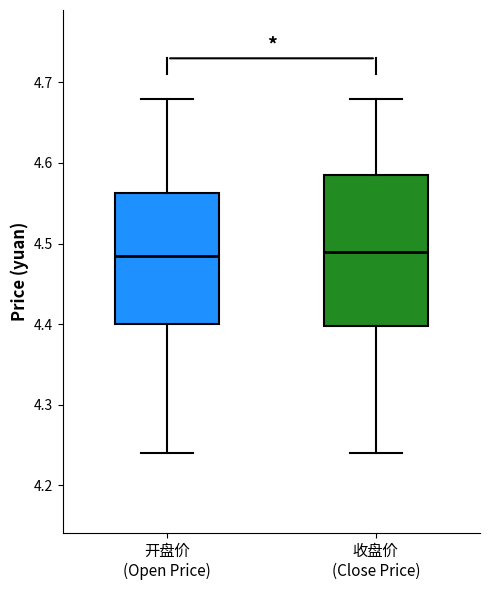

Reading left to right, read every box against the y-axis: the position of its median line, the range the box covers, and the ends of its whiskers. The values are not printed on the chart, so give them approximately, as read against the axis.

开盘价 (Open Price): median 4.49, box 4.40 to 4.56, whiskers 4.24 to 4.68
收盘价 (Close Price): median 4.49, box 4.40 to 4.59, whiskers 4.24 to 4.68